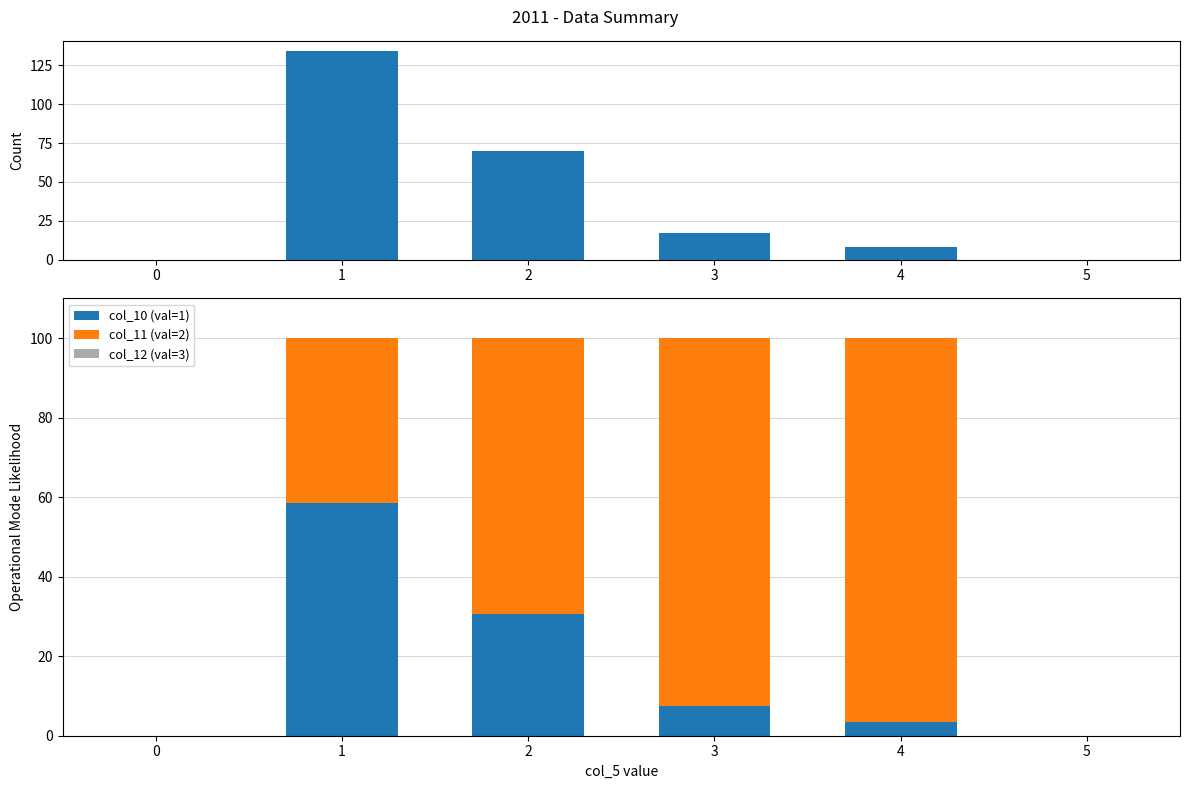

Which series has the largest total across all categories?

col_11 (score=2)